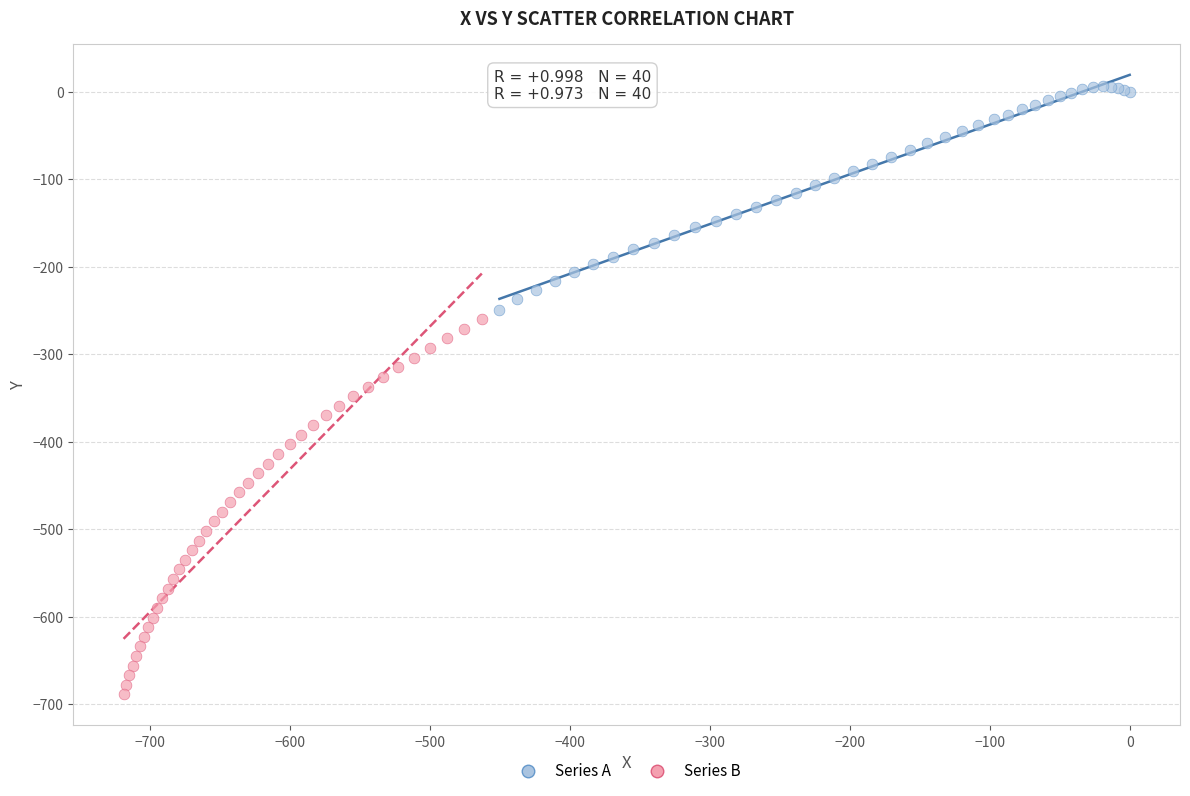

Which series has the largest Y range (max minus min)?

Series B